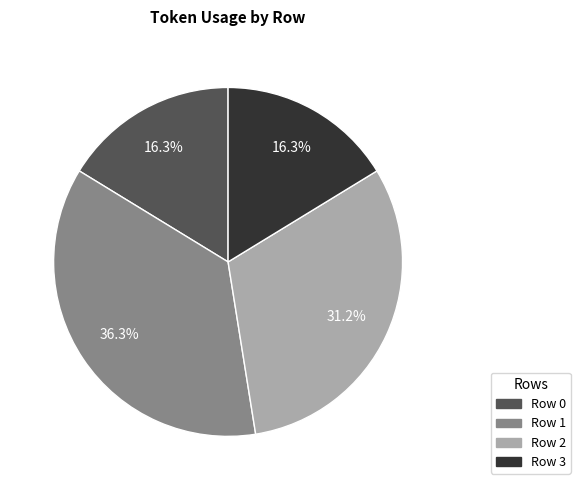

To the nearest percent, what is the average slice percentage?

25%